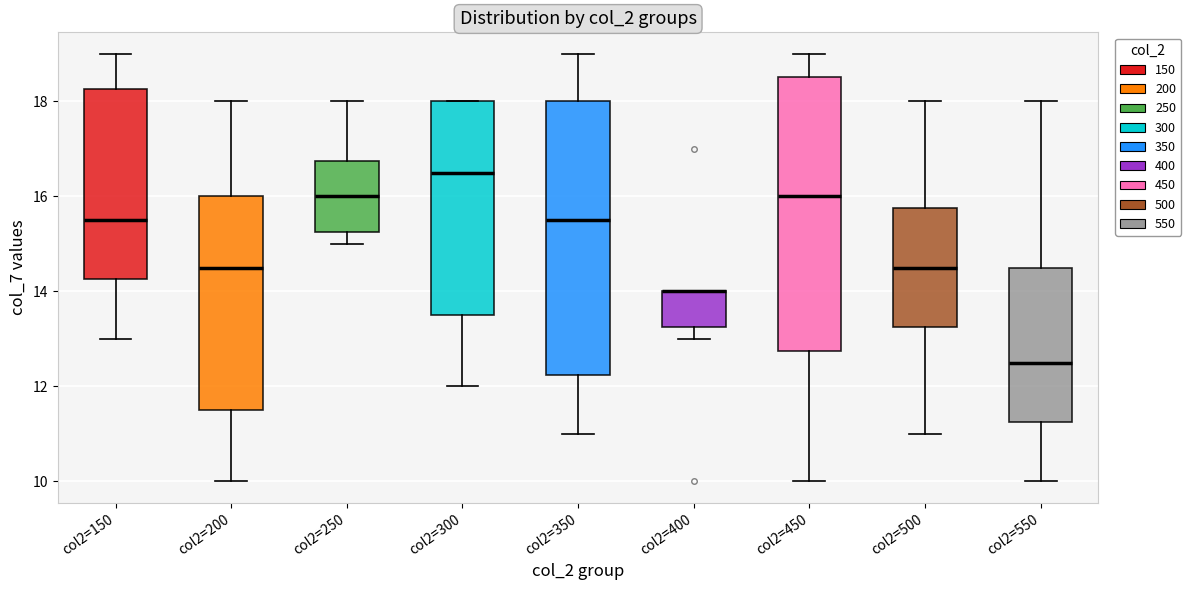

Reading left to right, transcribe this box plot: for each box, give where its median line is, the range the box spans, and where its two whiskers end, as read against the y-axis. The values are not printed on the chart, so give them approximately, as read against the axis.

col2=150: median 15.6, box 14.2 to 18.2, whiskers 13.0 to 19.0
col2=200: median 14.6, box 11.6 to 16.0, whiskers 10.0 to 18.0
col2=250: median 16.0, box 15.2 to 16.8, whiskers 15.0 to 18.0
col2=300: median 16.6, box 13.6 to 18.0, whiskers 12.0 to 18.0
col2=350: median 15.6, box 12.2 to 18.0, whiskers 11.0 to 19.0
col2=400: median 14.0 (drawn on the box's upper edge), box 13.2 to 14.0, whiskers 13.0 to 14.0
col2=450: median 16.0, box 12.8 to 18.6, whiskers 10.0 to 19.0
col2=500: median 14.6, box 13.2 to 15.8, whiskers 11.0 to 18.0
col2=550: median 12.6, box 11.2 to 14.6, whiskers 10.0 to 18.0